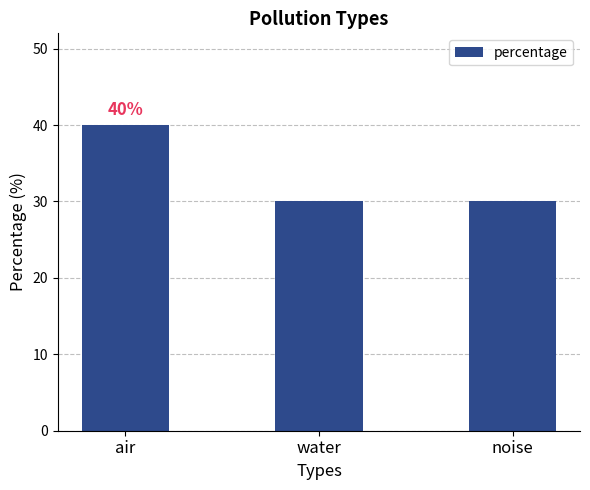

Is it true that the value at air is 11?

False